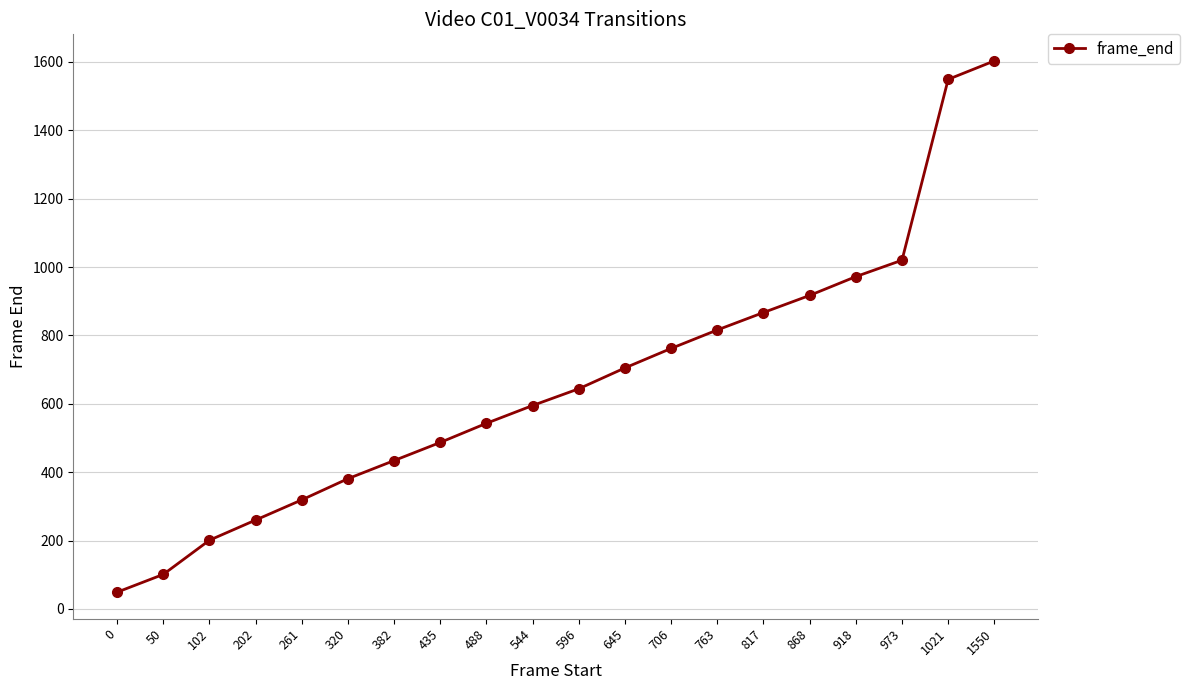

What is the maximum value shown in the chart?

1603